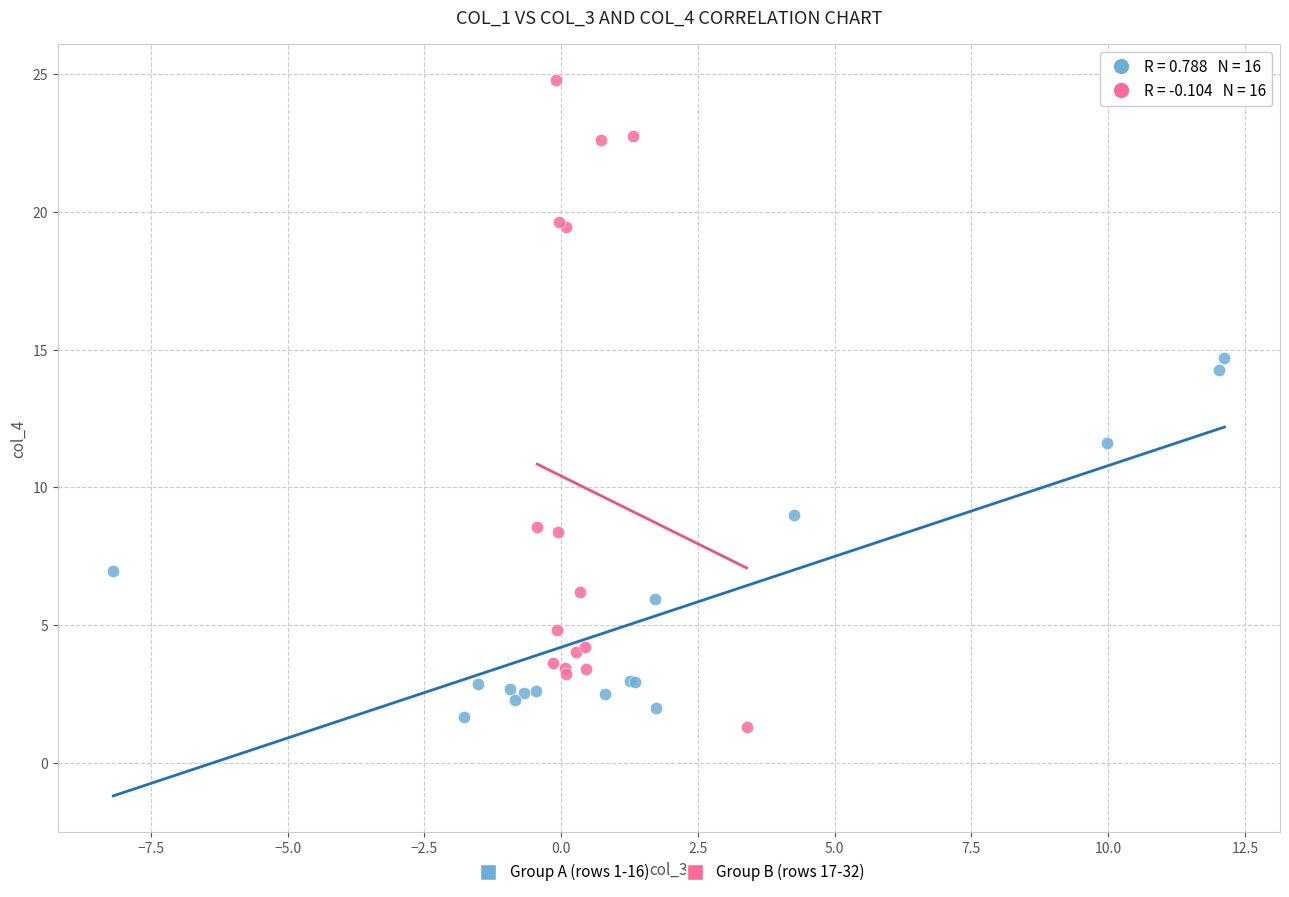

What are all the series names shown in the legend?

Group A (rows 1-16), Group B (rows 17-32)